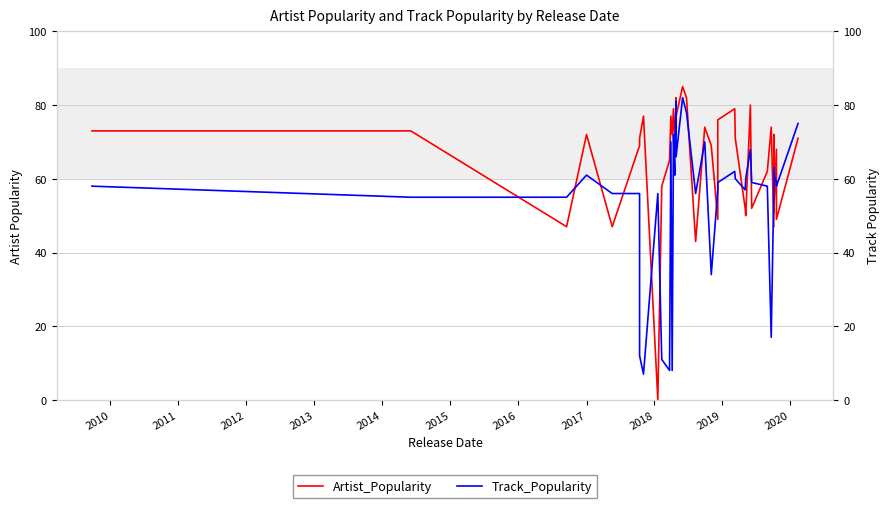

What are all the series names shown in the legend?

Artist_Popularity, Track_Popularity